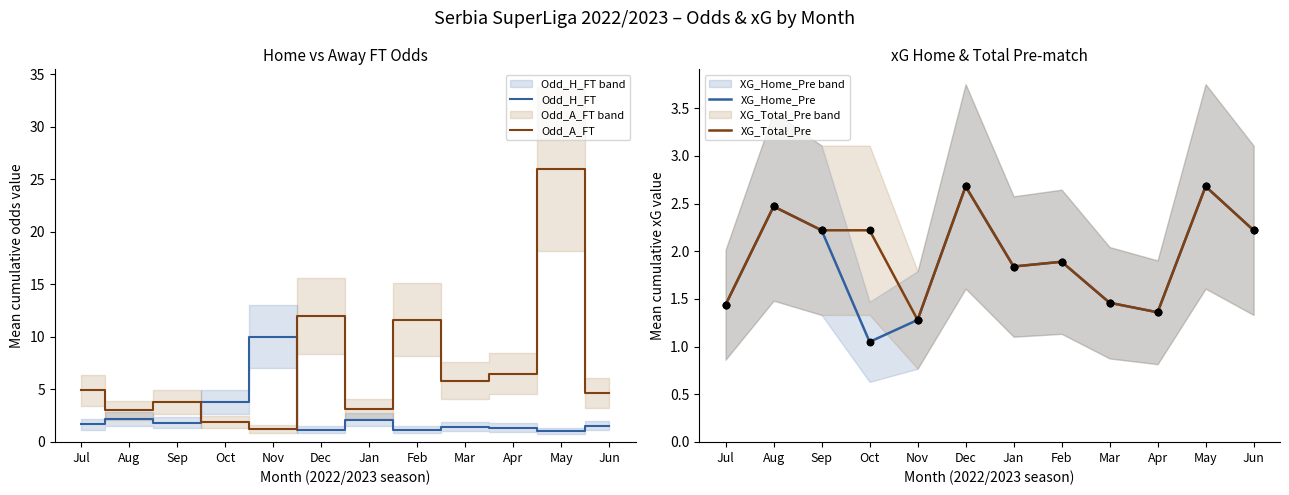

Which series contains the lowest Y value?

Odd_H_FT